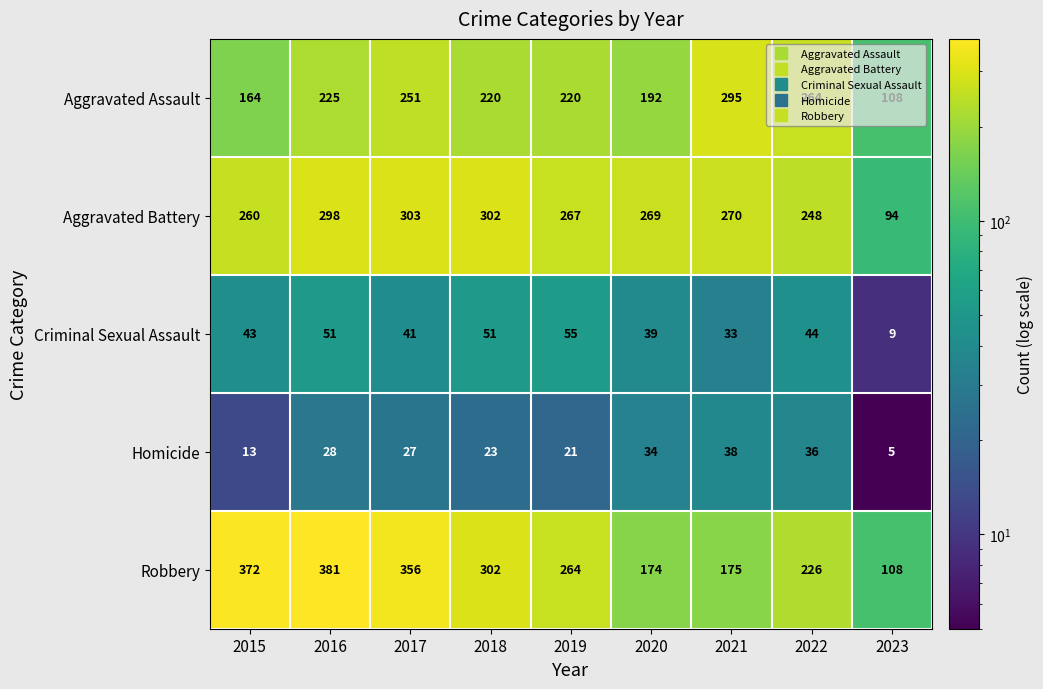

Which series has the widest spread of values?

Robbery